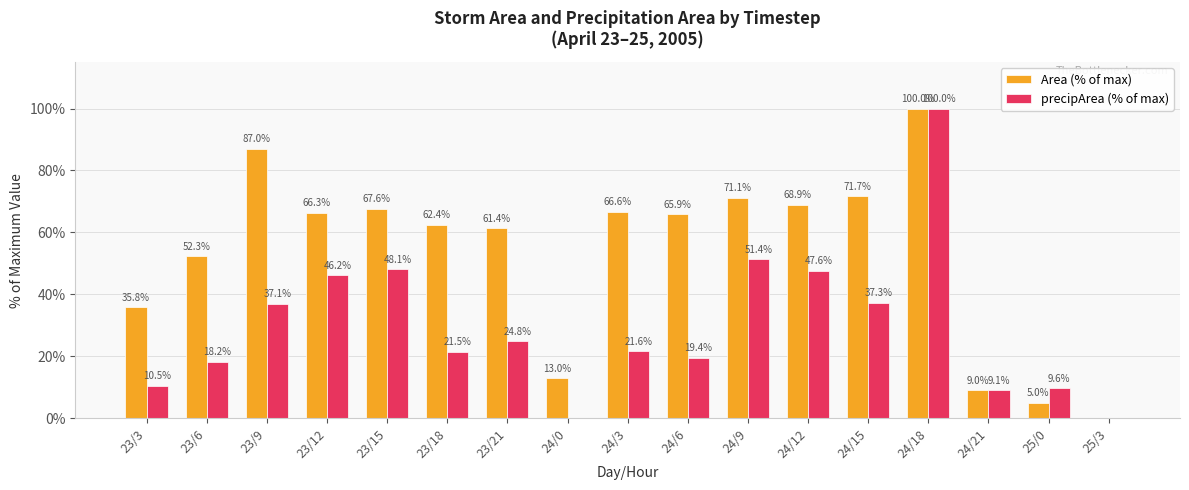

What is the difference between the Area (% of max) values at 24/3 and 23/12?

0.3